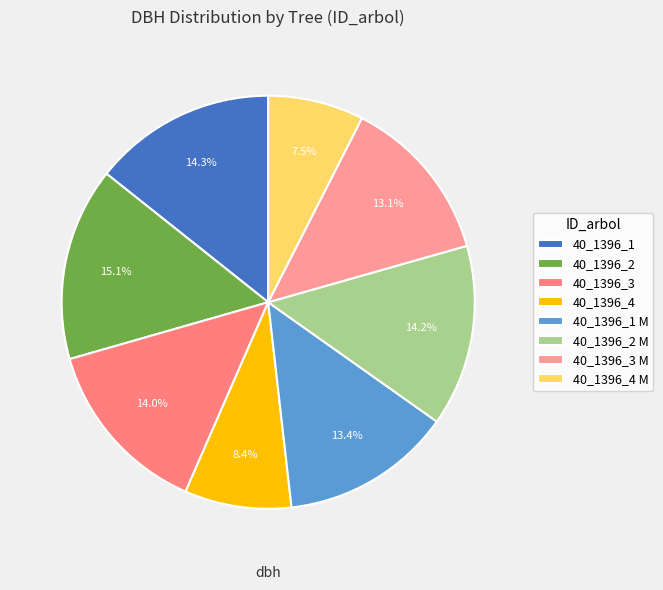

How much of the chart is everything except 40_1396_3 M?

86.9%